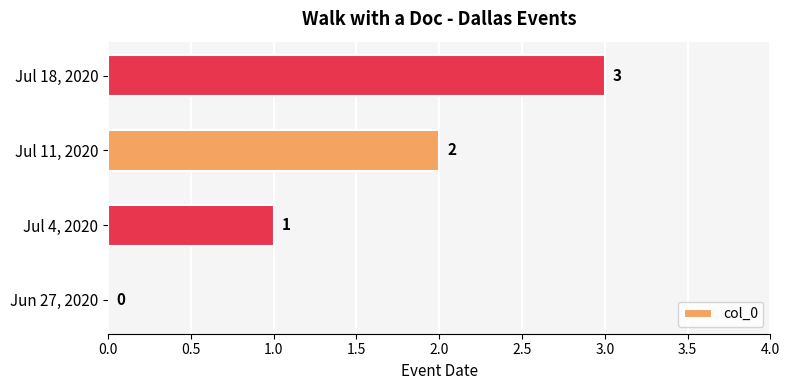

What is the sum of the values at Jun 27, 2020 and Jul 18, 2020?

3